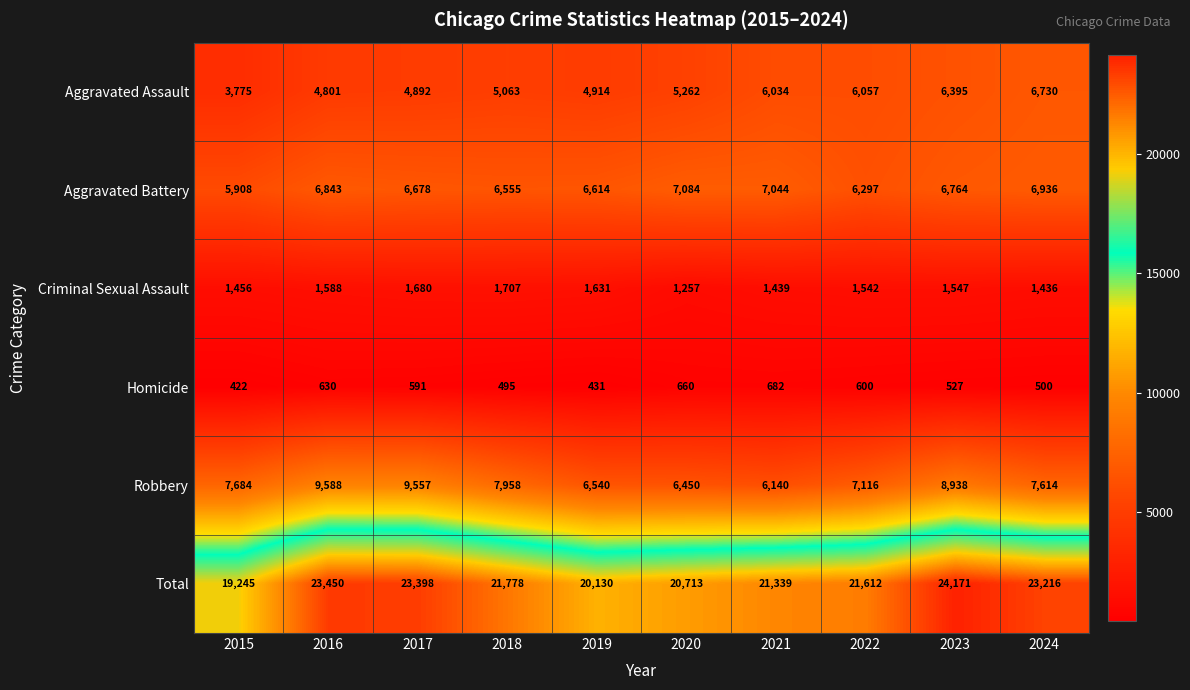

List the series in order of their peak value, lowest first.

Homicide, Criminal Sexual Assault, Aggravated Assault, Aggravated Battery, Robbery, Total